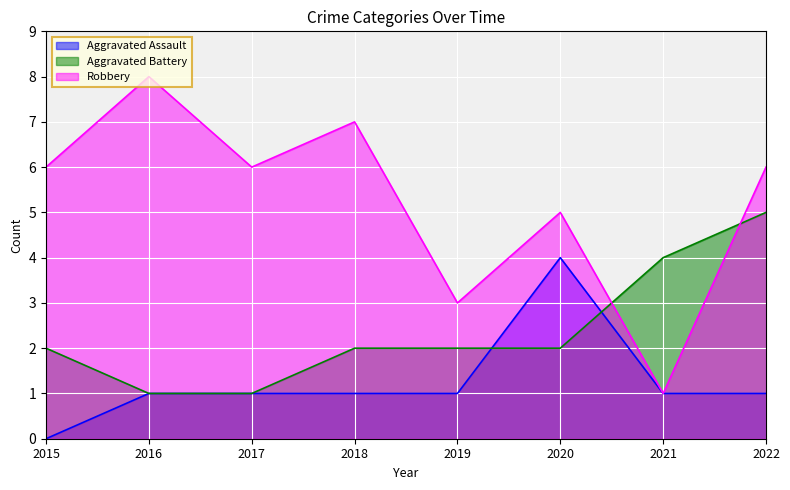

Where does the Robbery series first go above 6?

2016